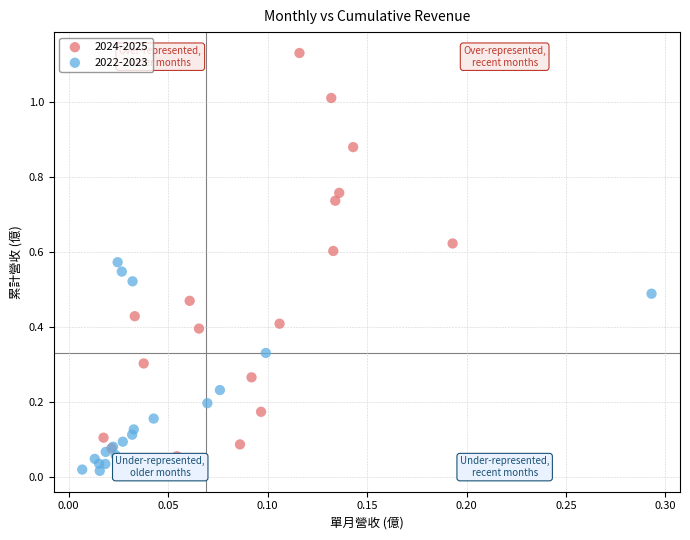

Which series contains the highest Y value?

2024-2025